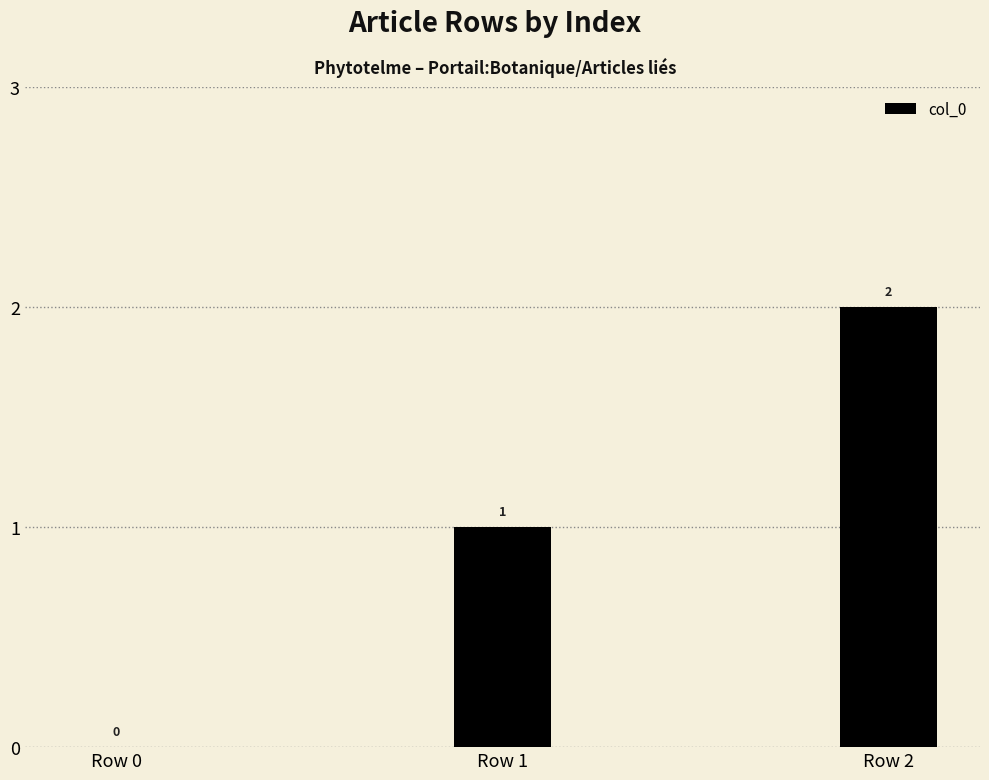

Between Row 2 and Row 0, which is larger?

Row 2